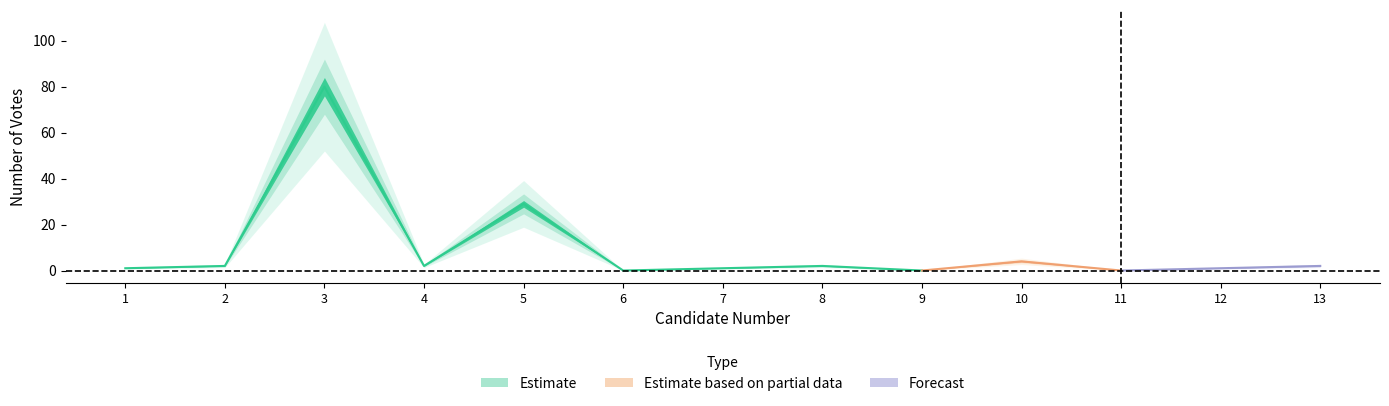

Is it true that the value at 12 is 2?

False